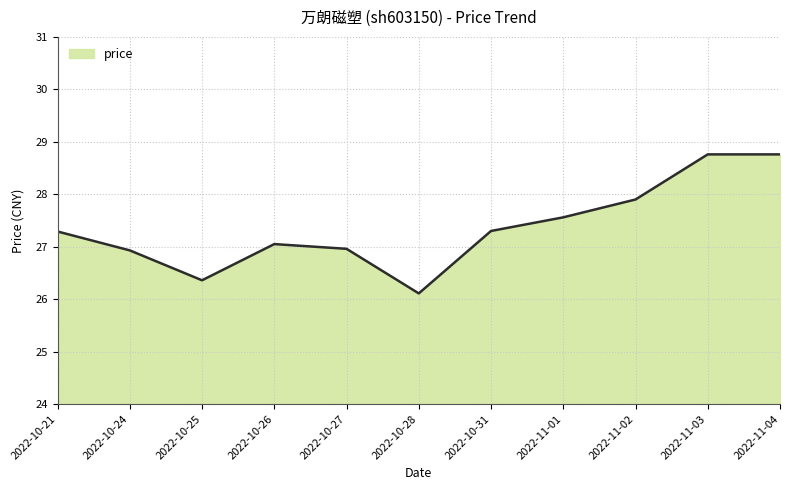

At which category does the chart reach its minimum across all series?

2022-10-28